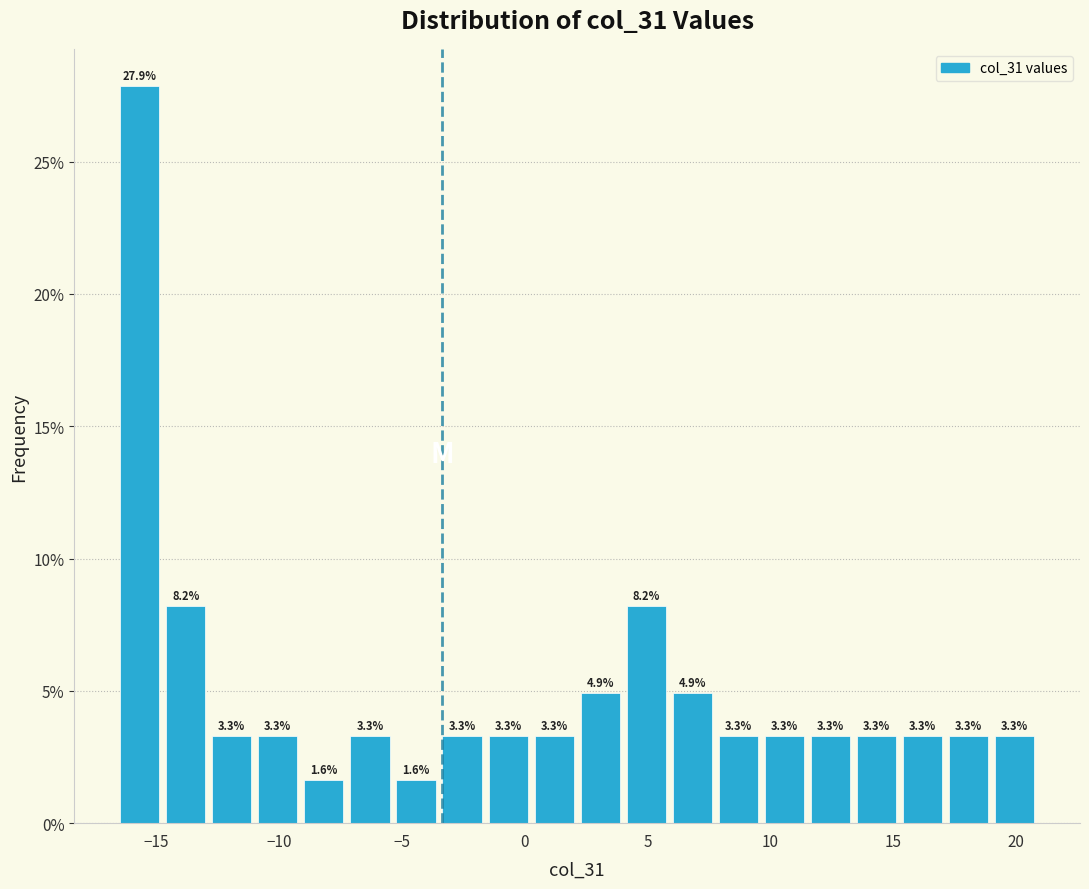

Around what value on the x-axis is the tallest bar? Give the approximate position of its centre, as read against the axis.

-15.5